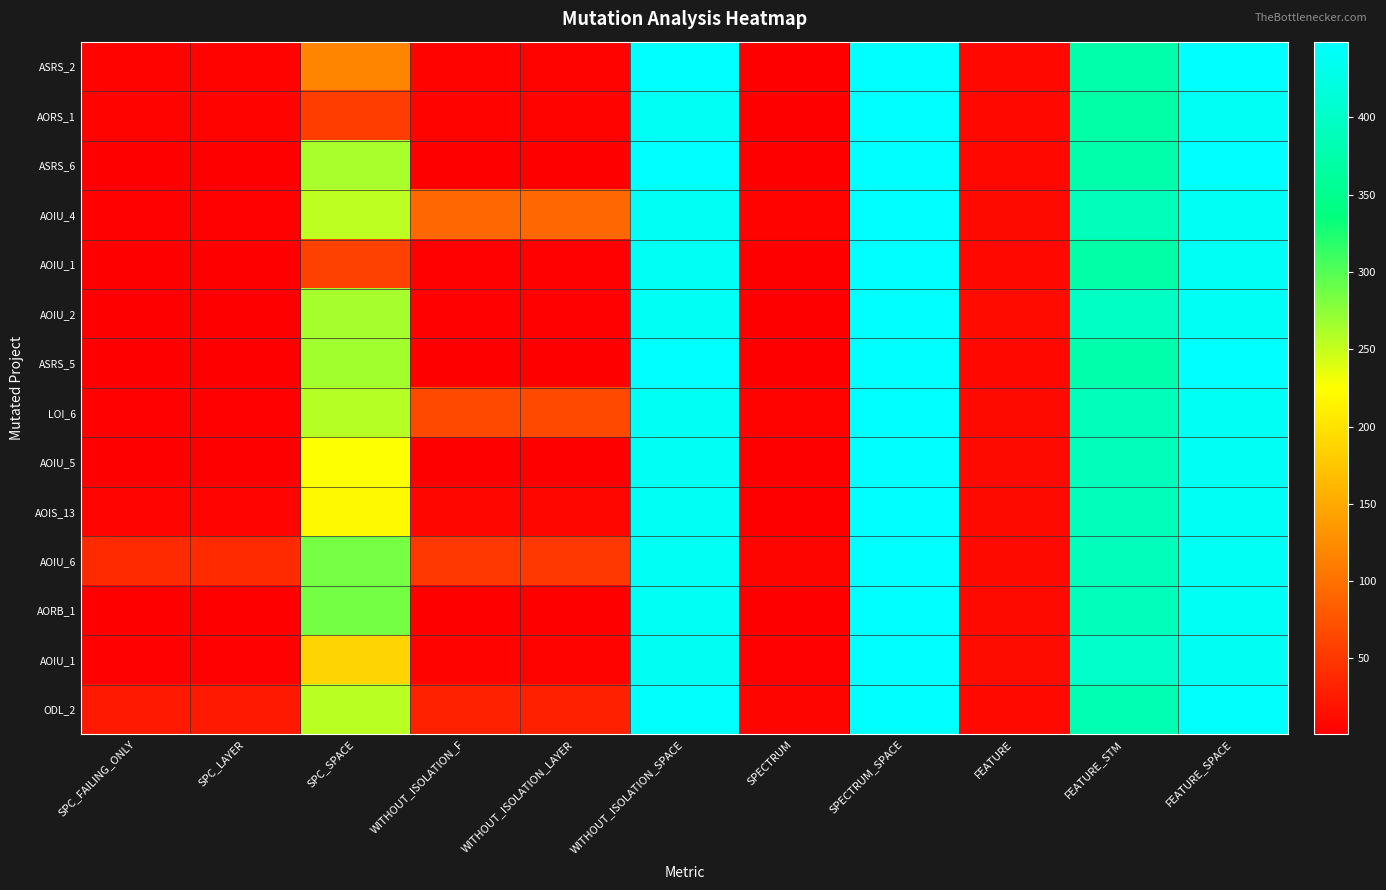

How many distinct data groups are displayed?

14